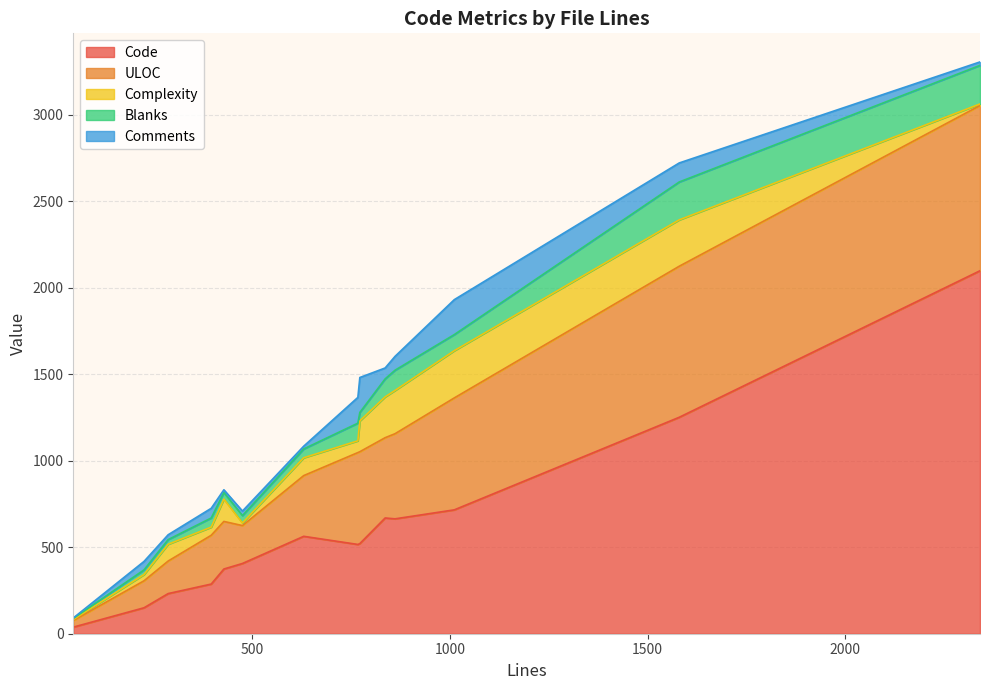

At 836, list the series in order from smallest to largest.

Comments, Blanks, Complexity, ULOC, Code